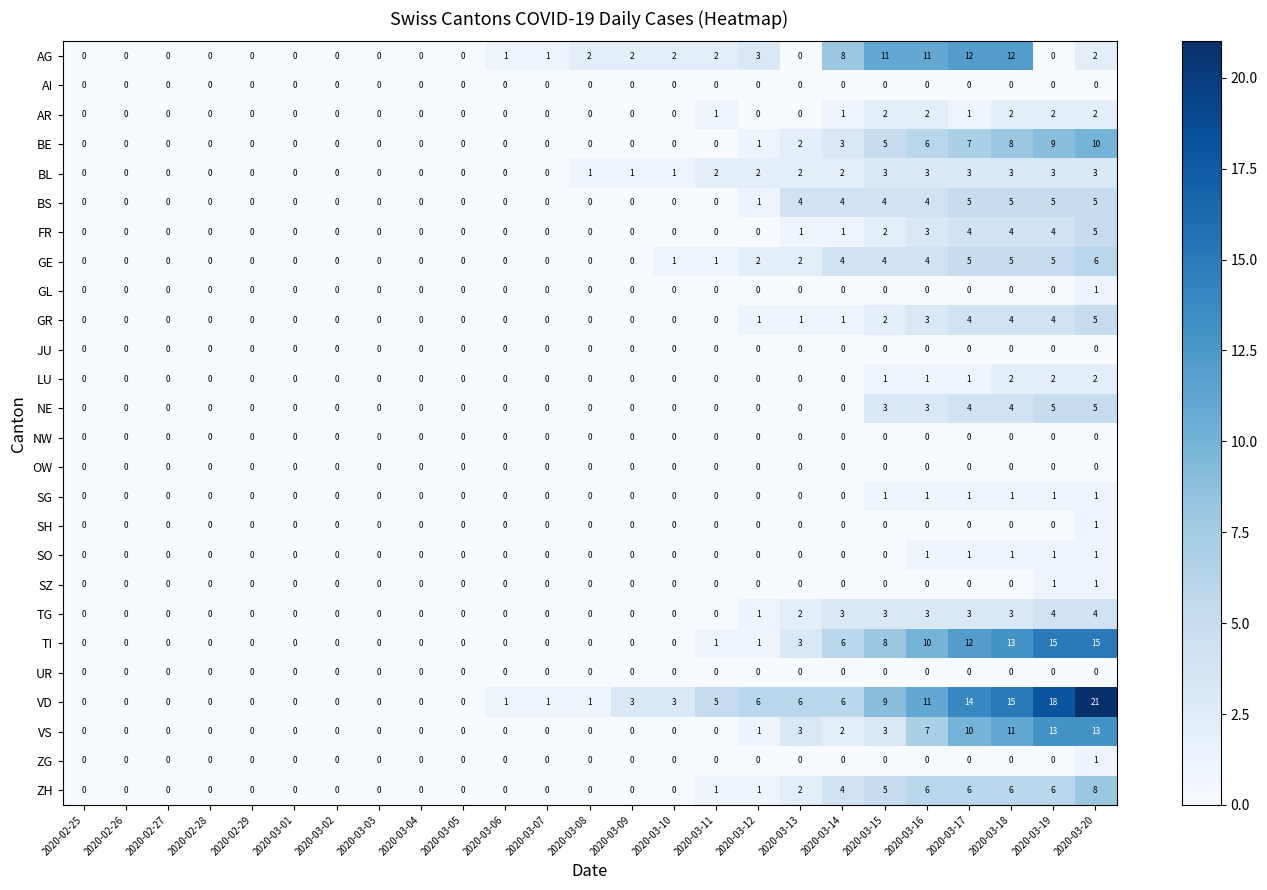

Which series has the largest range (max minus min)?

VD